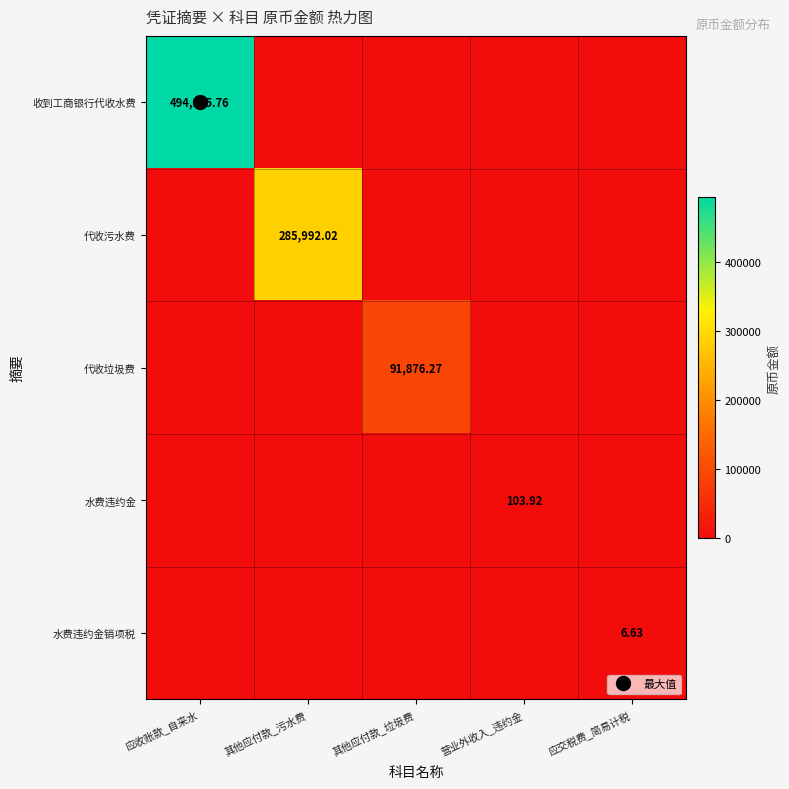

Is it true that 收到工商银行代收水费 equals 211430.2 at 营业外收入_违约金?

False